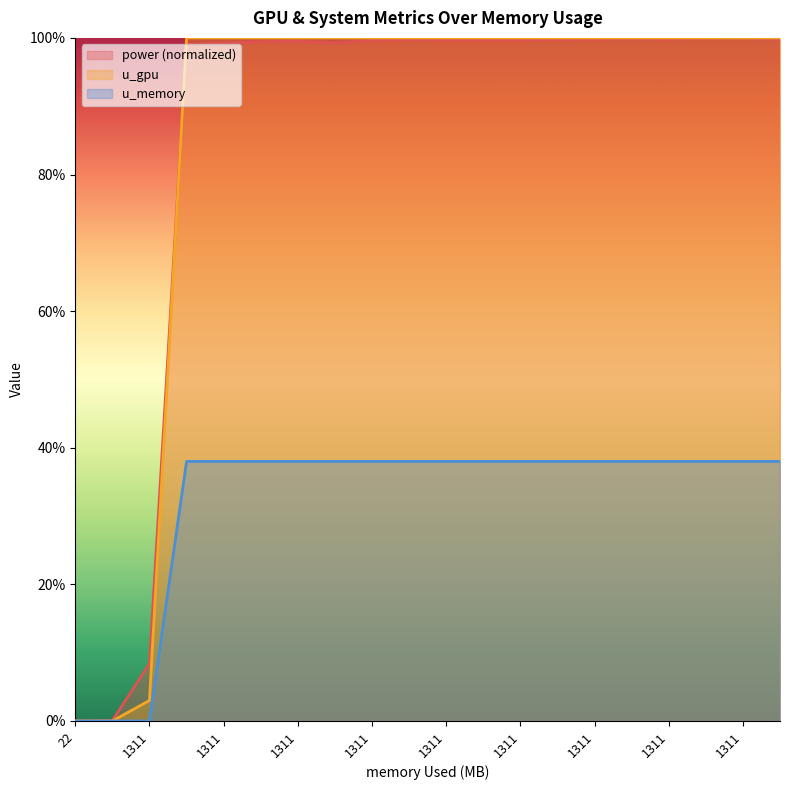

List the series in order of their peak value, lowest first.

u_memory, power, u_gpu